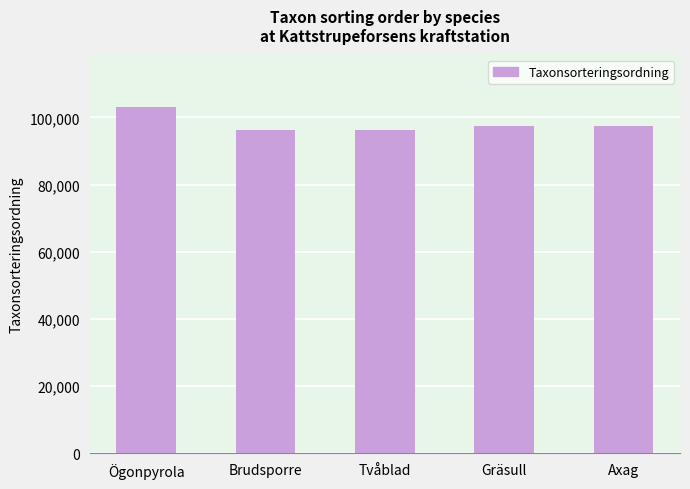

The value at Axag is 97335. True or false?

True